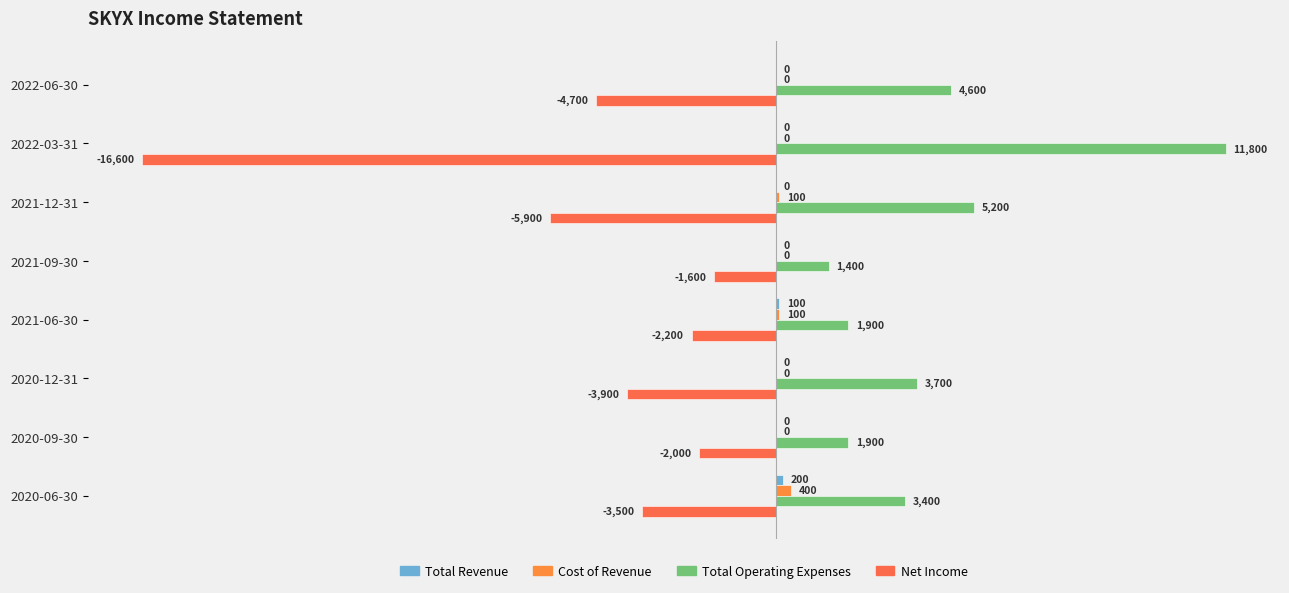

How many distinct data groups are displayed?

4